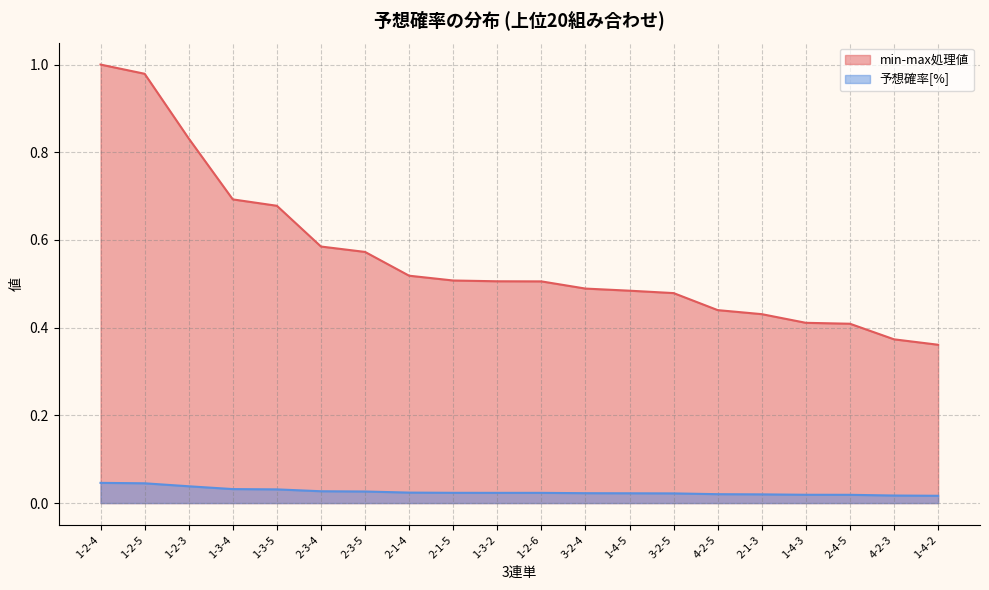

How many series are shown in this chart?

2